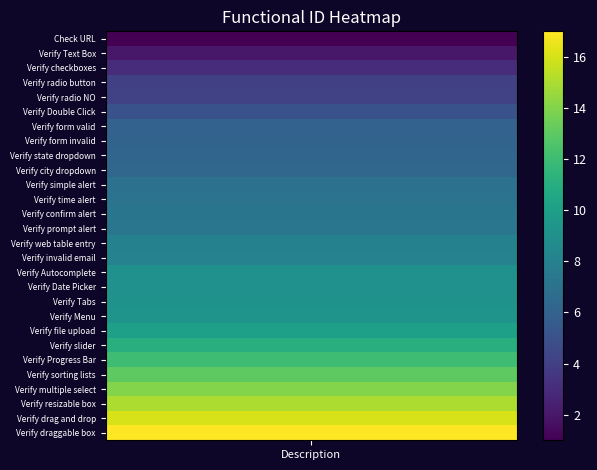

What is the smallest value displayed?

1.0